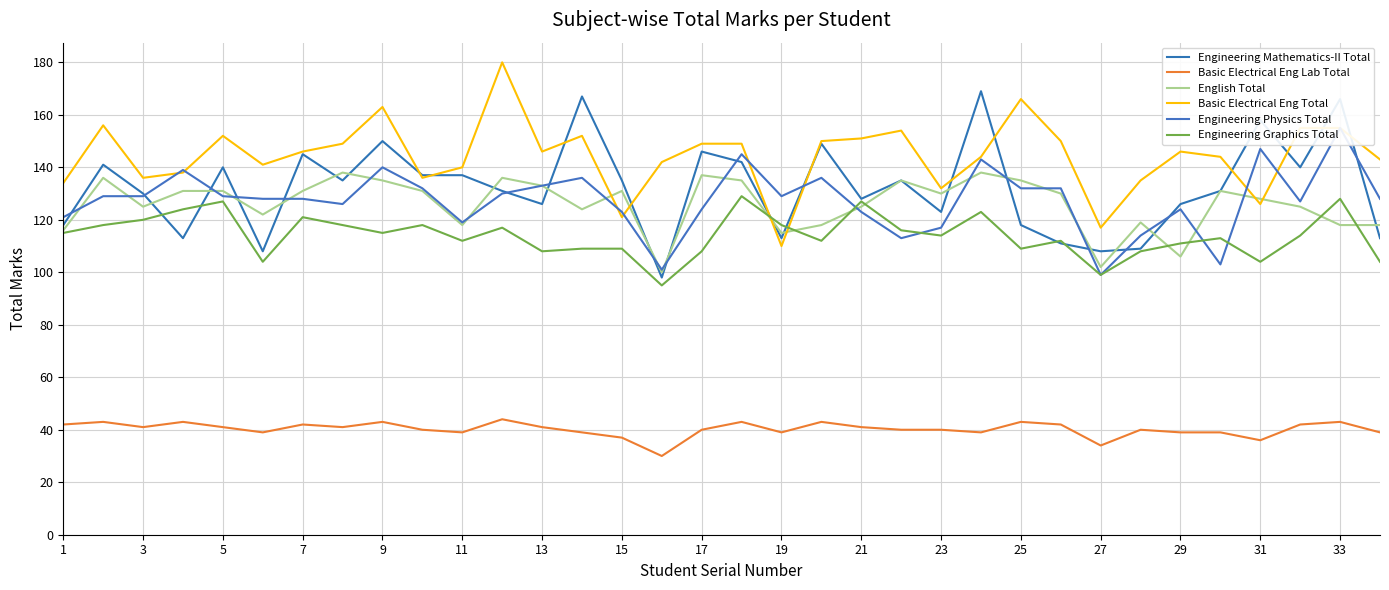

The Engineering Mathematics-II Total series shows 173 at 25. True or false?

False